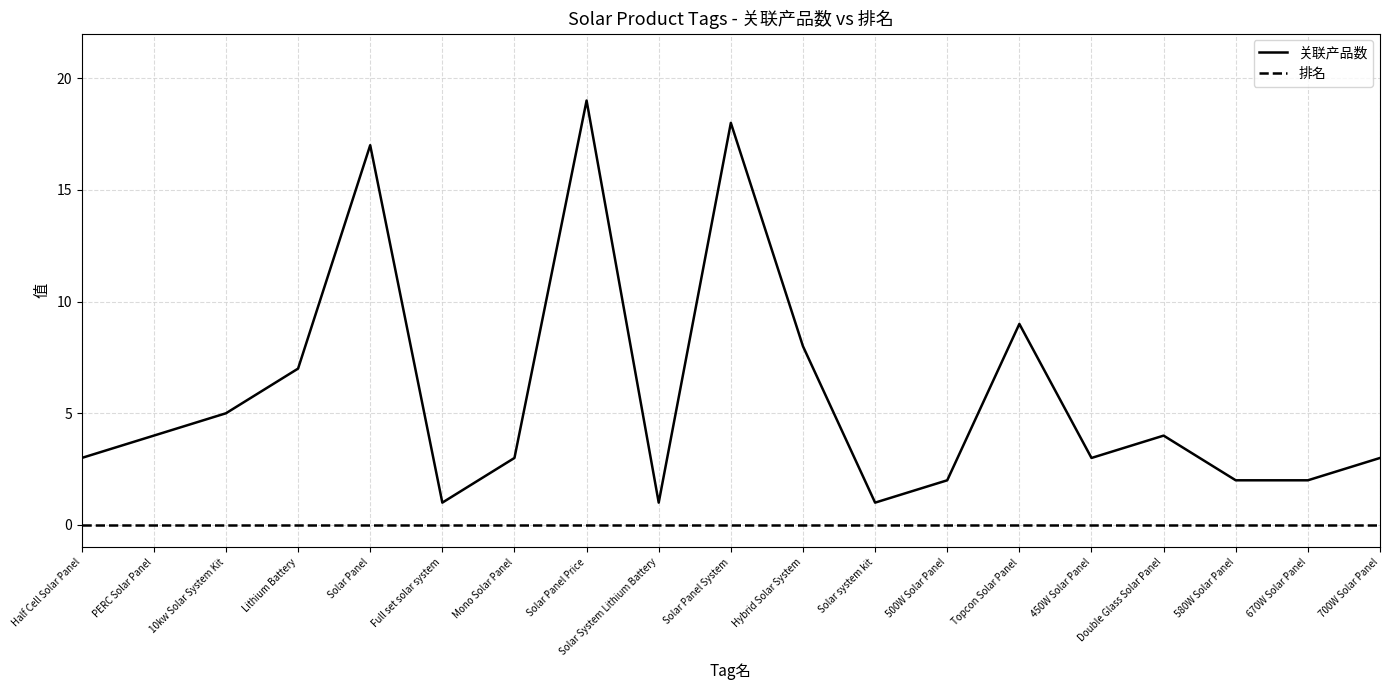

The value of 关联产品数 at Topcon Solar Panel is 6. True or false?

False